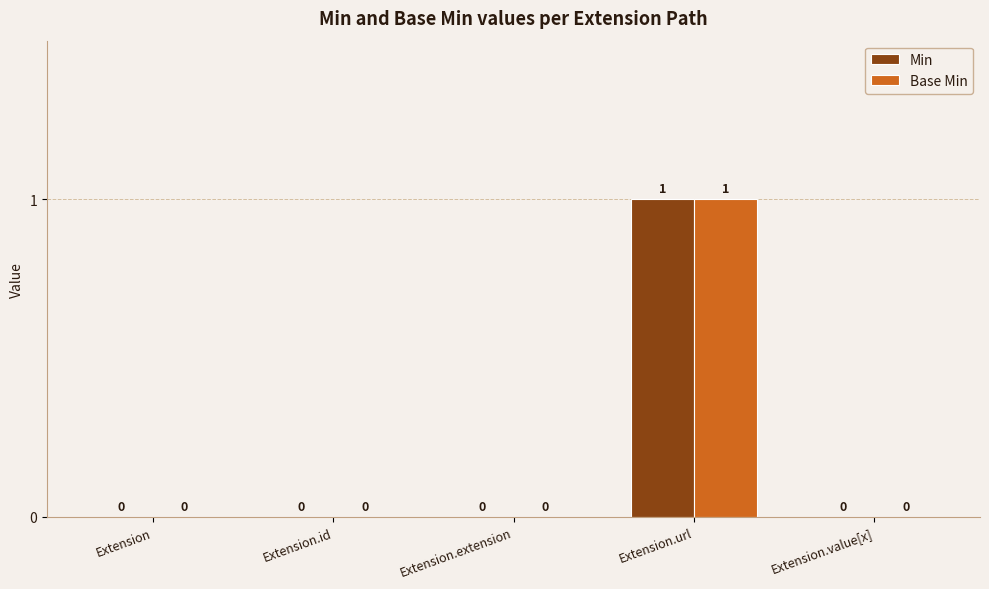

Count the number of data series in this chart.

2